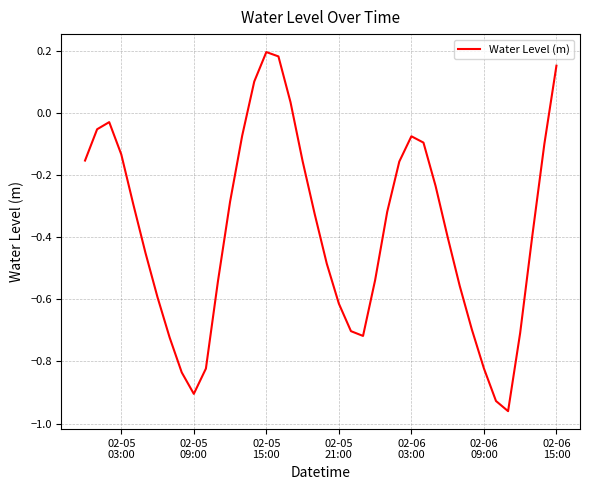

What is the difference between the maximum and minimum values?

1.2